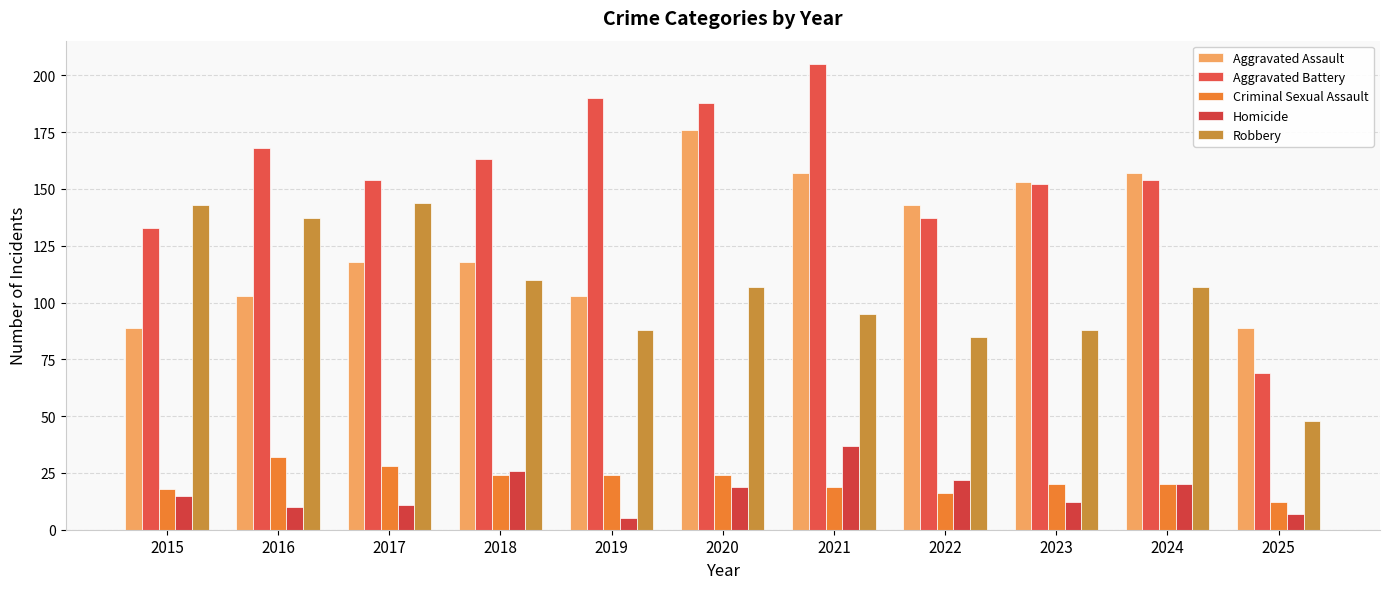

What is the sum of all Criminal Sexual Assault values?

237